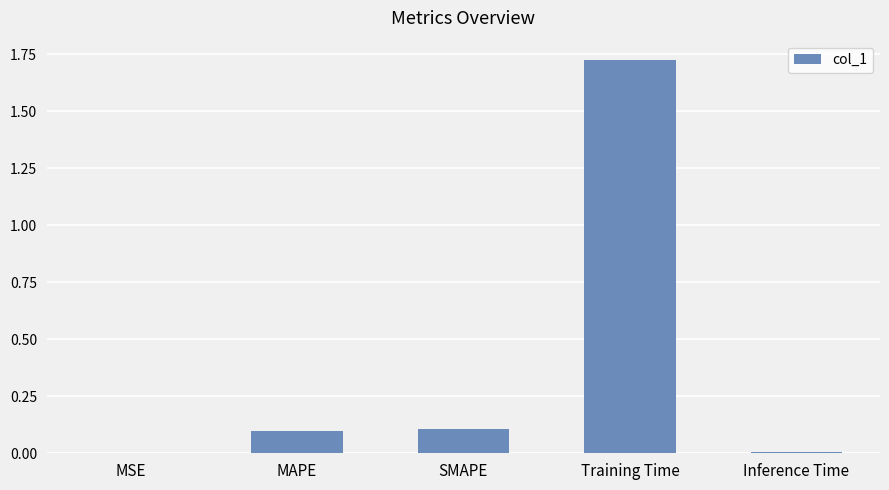

Are the bars horizontal?

No